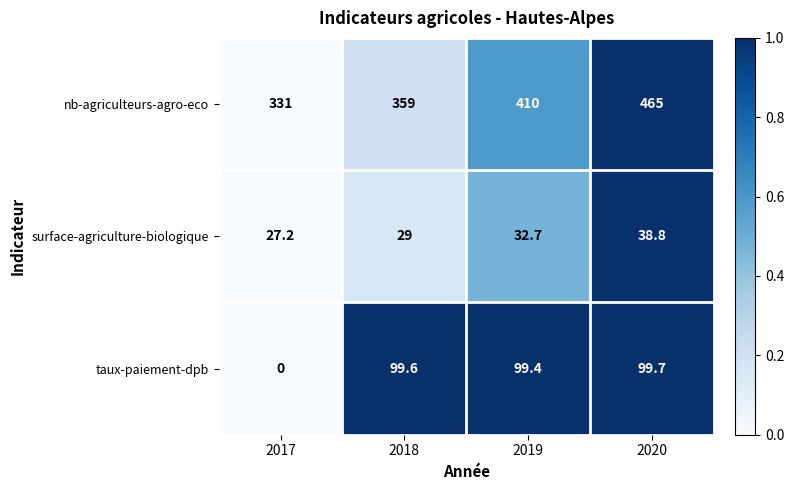

At which category is the sum across all series the highest?

2020